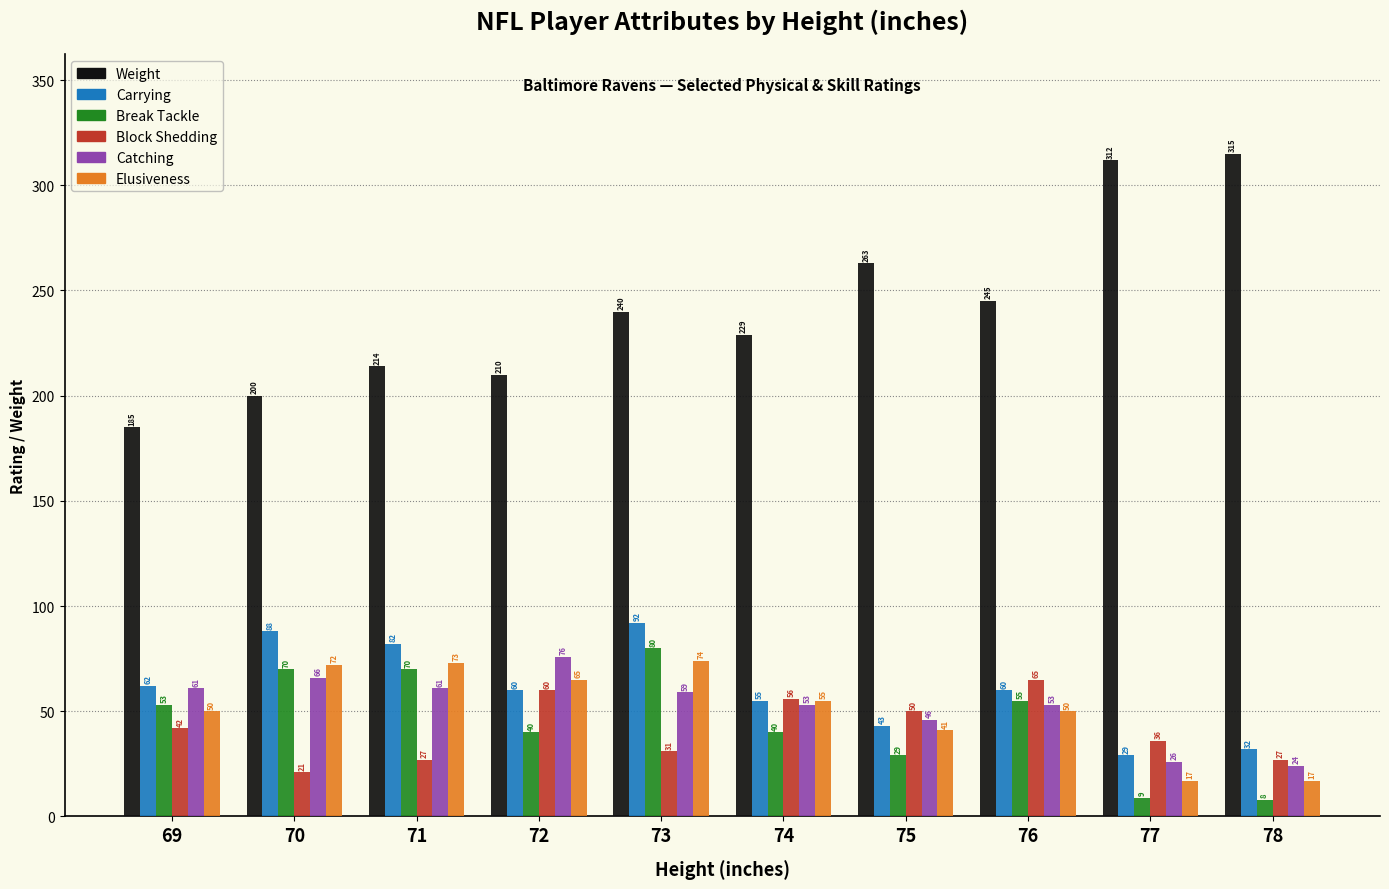

What are all the series names shown in the legend?

Weight, Carrying, Break Tackle, Block Shedding, Catching, Elusiveness